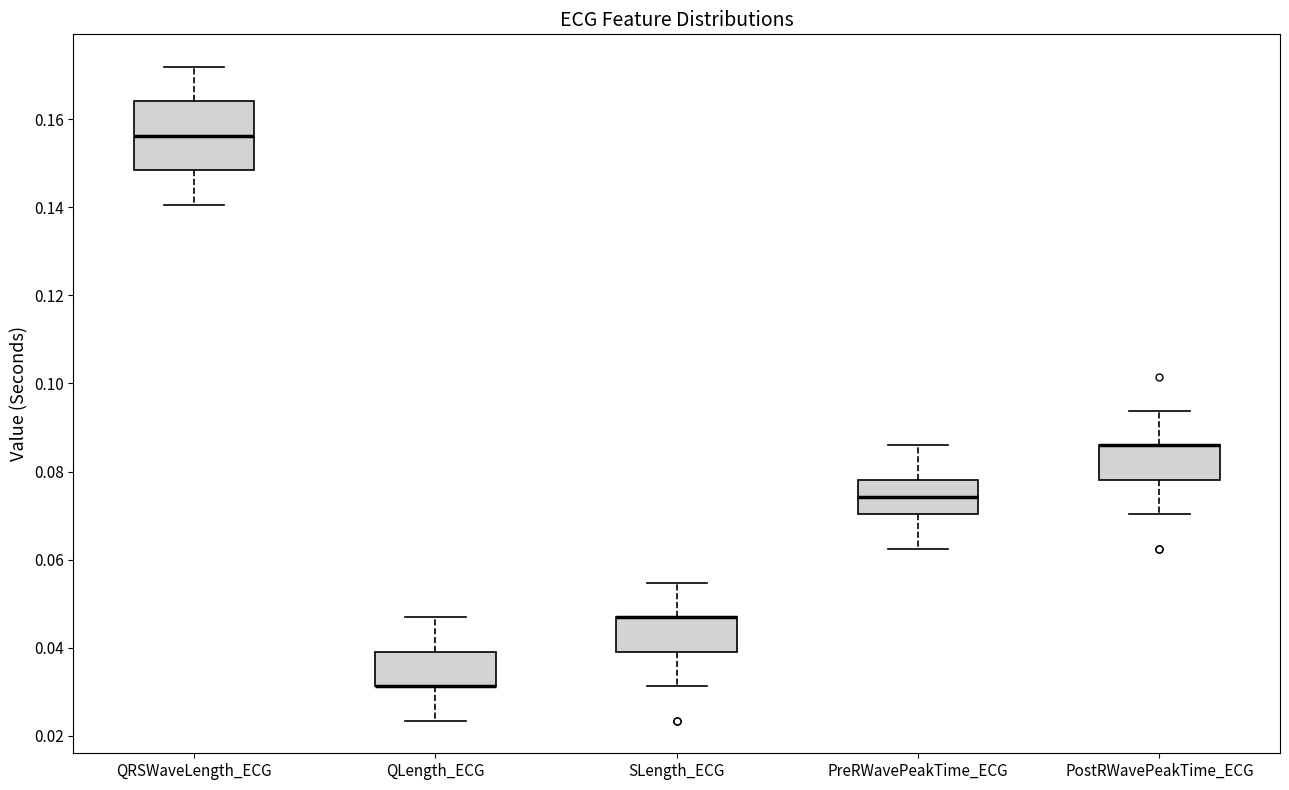

Comparing the boxes themselves (not the whiskers), which one is the tallest?

QRSWaveLength_ECG